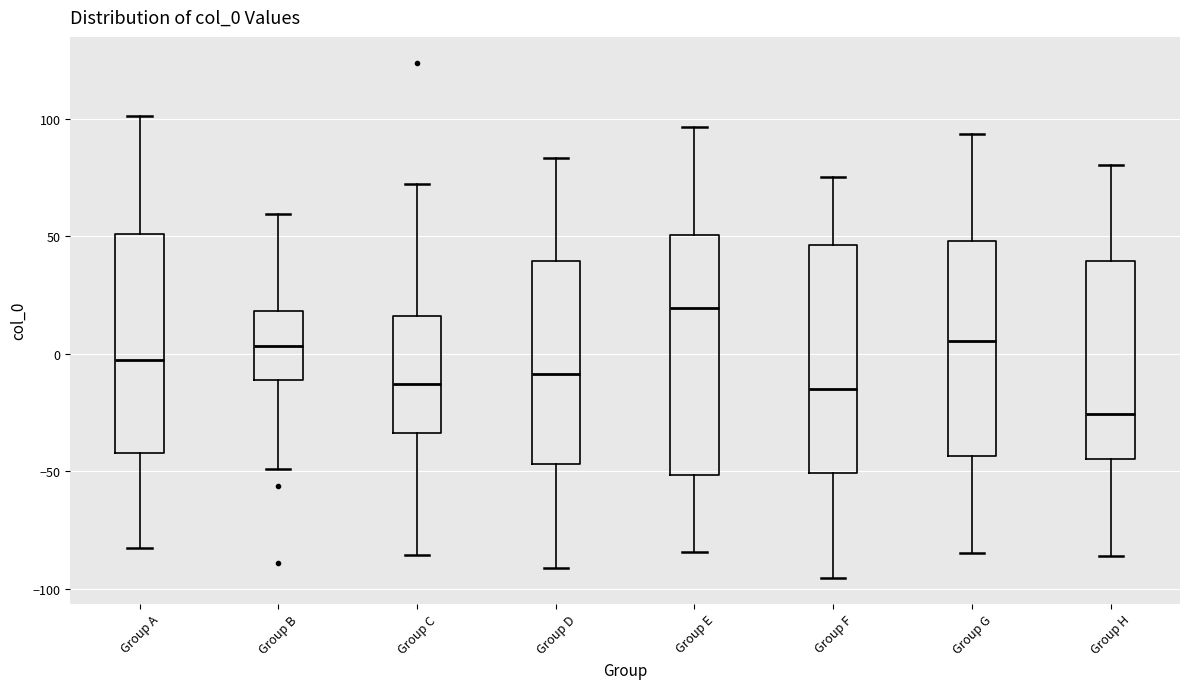

Where does the upper whisker of the box for Group C end on the y-axis? The values are not printed on the chart, so give them approximately, as read against the axis.

70